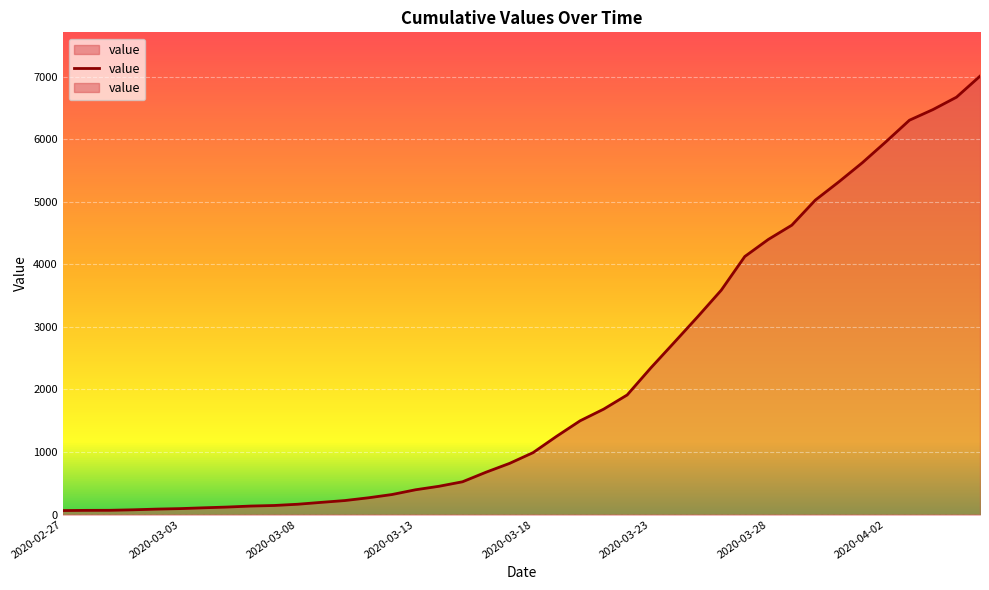

How many lines are shown in the chart?

1